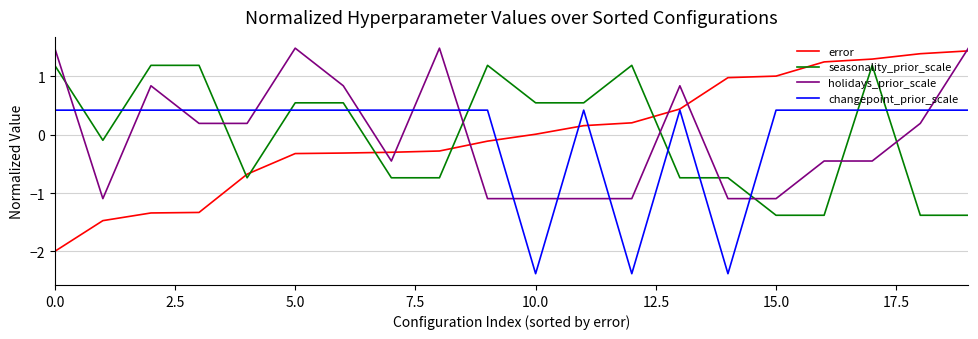

What is the lowest value of the seasonality_prior_scale series?

-1.4